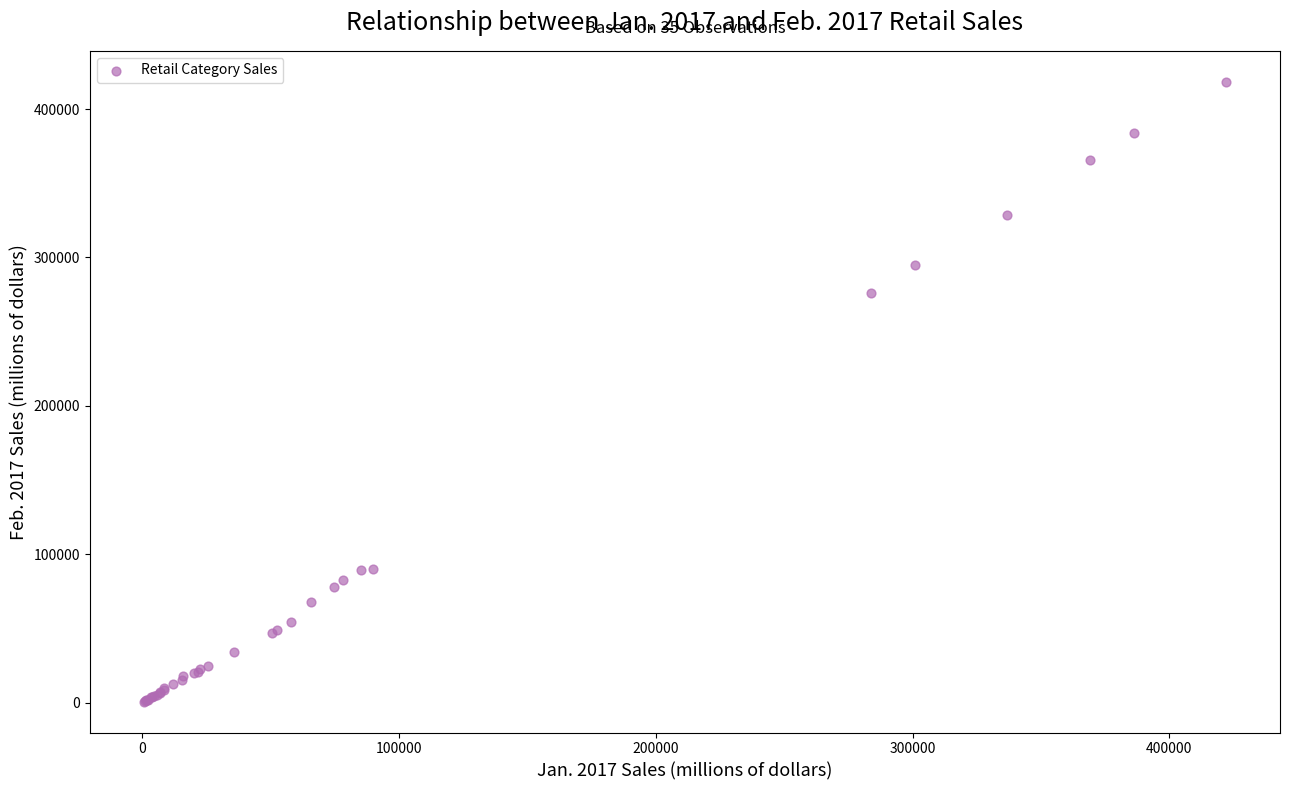

What Y value in the scatter plot is closest to 209580?

276162